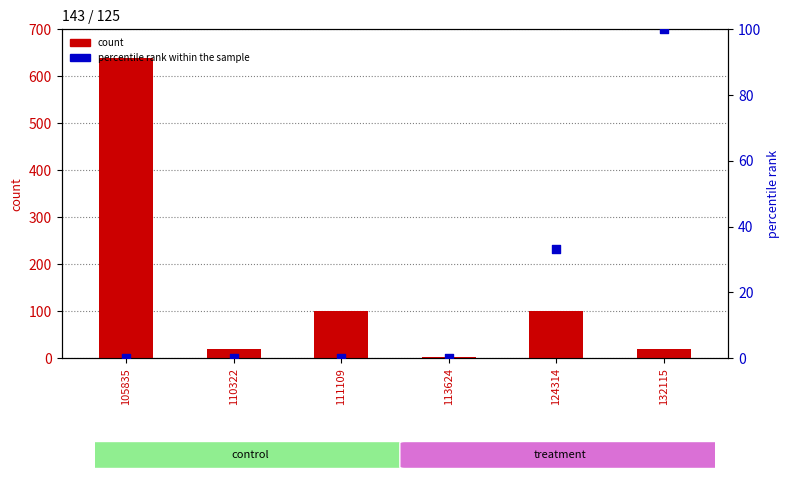

Which series contains the lowest Y value?

percentile rank within the sample